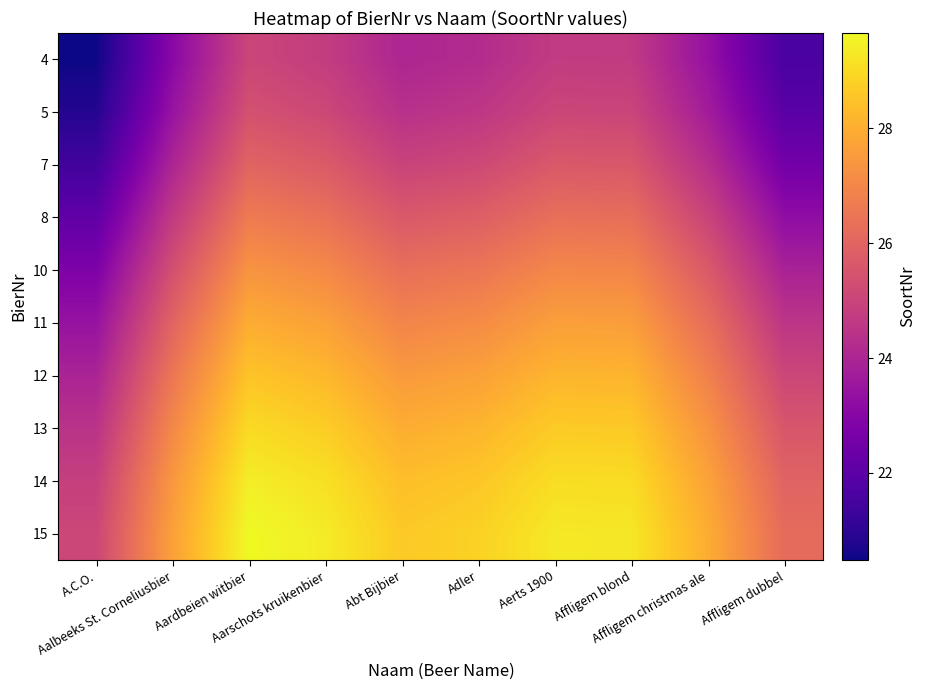

Which has a higher value, Adler or Aarschots kruikenbier?

Aarschots kruikenbier